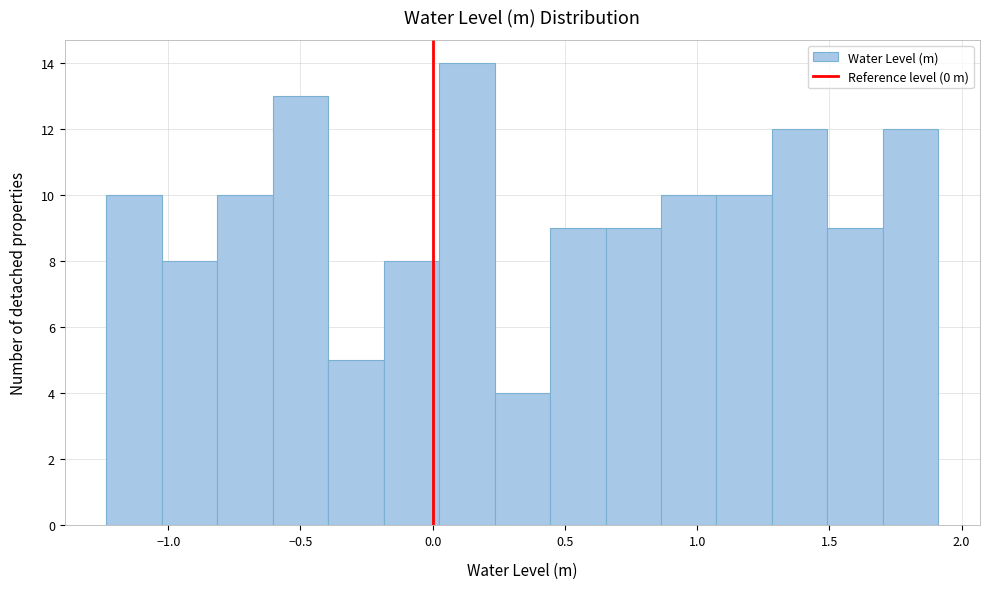

Reading left to right, list every bar in this chart as the range it spans on the x-axis followed by its height. Neither the bar edges nor the heights are printed on the chart, so give them approximately, as read against the axes.

-1.25 to -1.00: 10
-1.00 to -0.80: 8
-0.80 to -0.60: 10
-0.60 to -0.40: 13
-0.40 to -0.20: 5
-0.20 to 0.00: 8
0.00 to 0.25: 14
0.25 to 0.45: 4
0.45 to 0.65: 9
0.65 to 0.85: 9
0.85 to 1.05: 10
1.05 to 1.30: 10
1.30 to 1.50: 12
1.50 to 1.70: 9
1.70 to 1.90: 12